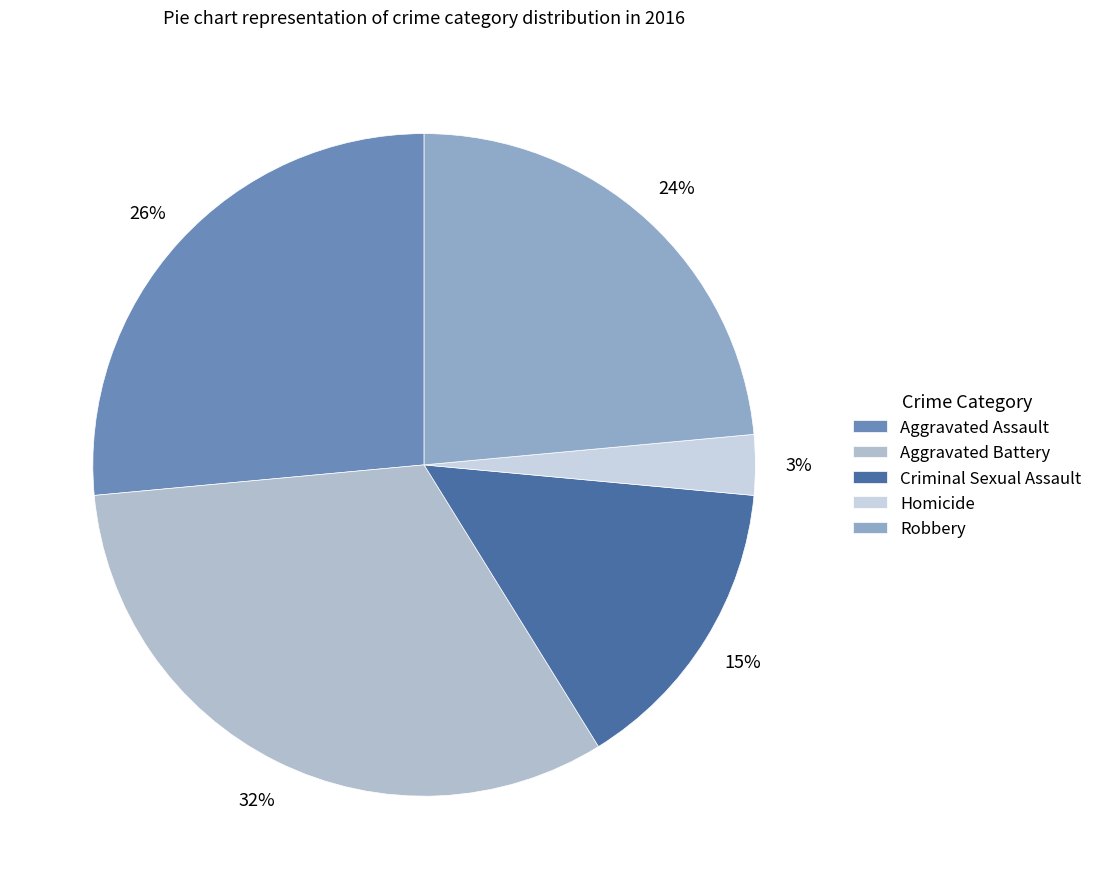

Which slice is the largest?

Aggravated Battery